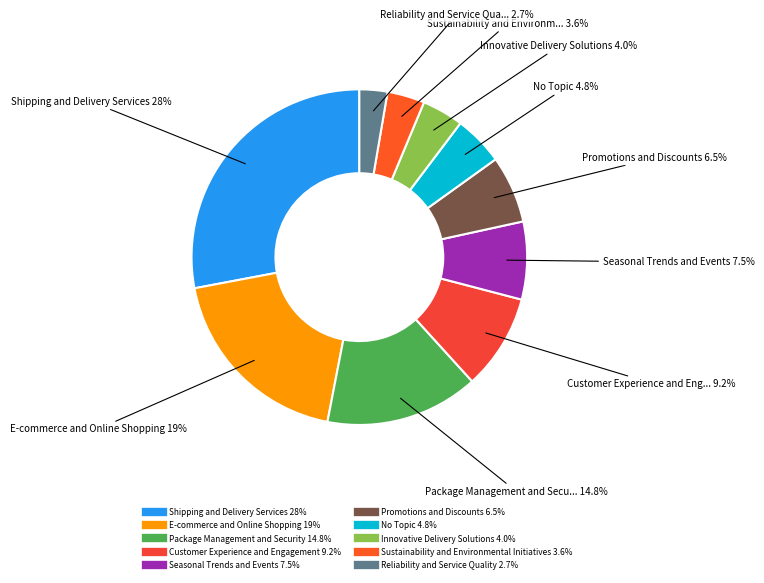

Is it true that No Topic is 17% of the pie?

False